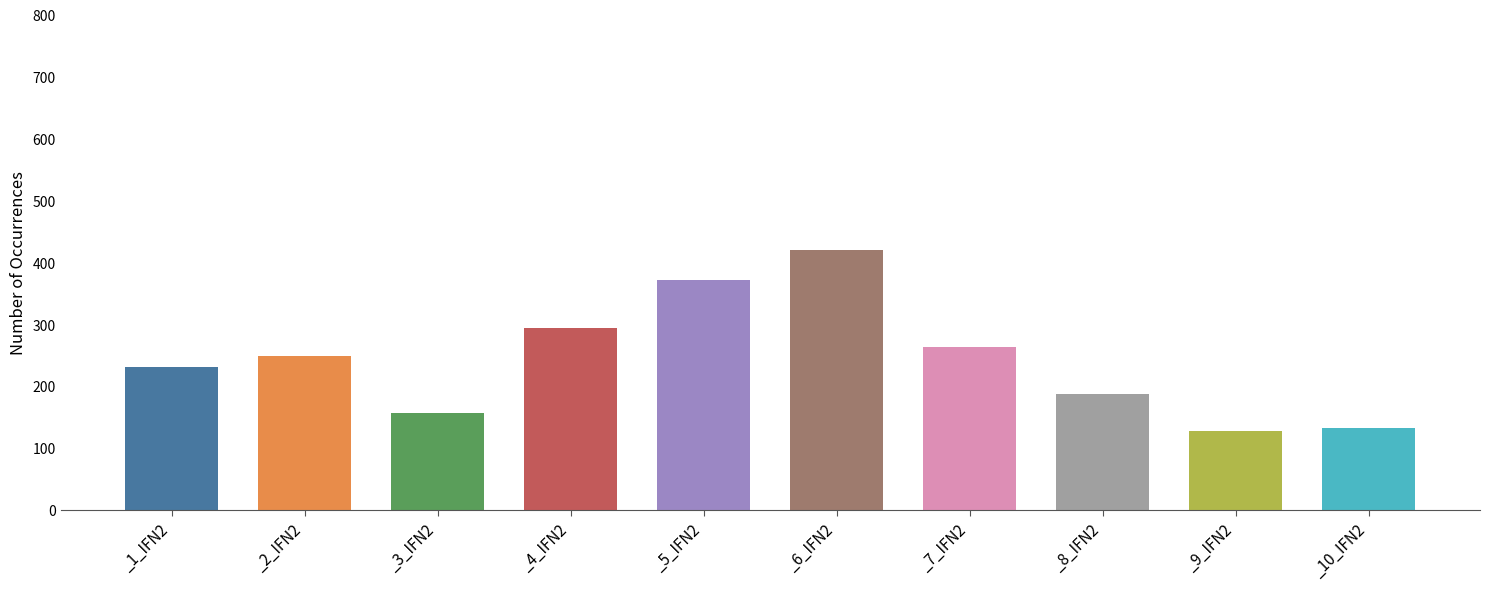

Is it true that h equals 13.0 at tree_7?

False